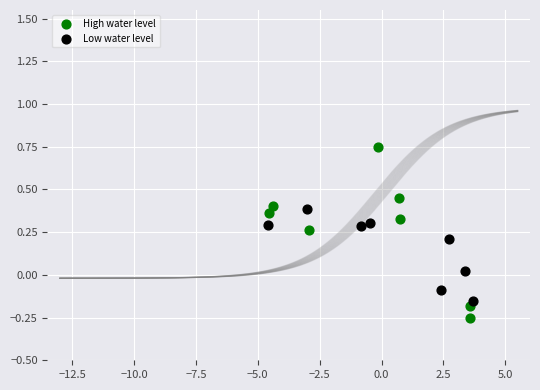

Which series reaches the minimum Y coordinate?

High water level